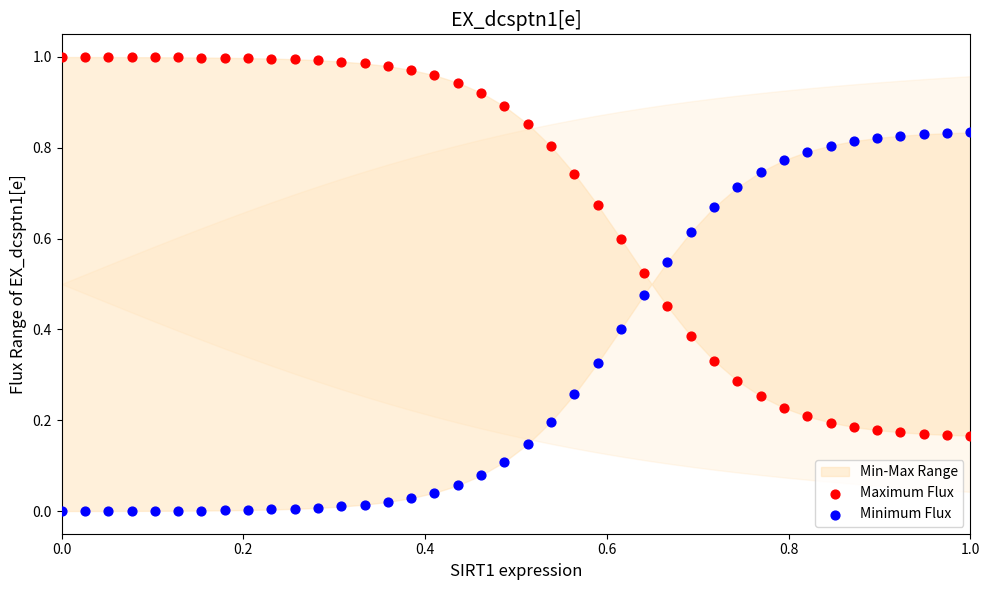

Which series reaches the minimum Y coordinate?

Minimum Flux